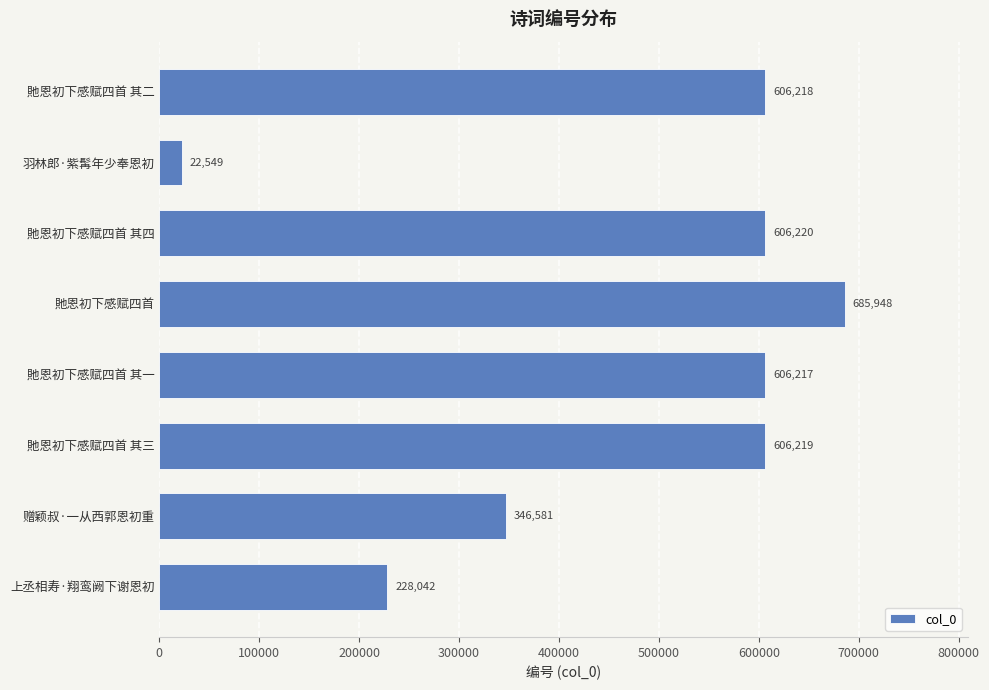

Which label corresponds to the largest value in the chart?

貤恩初下感赋四首